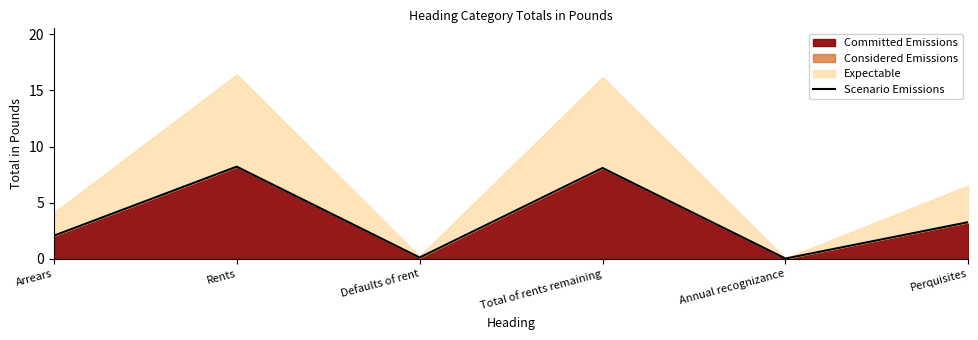

Rank the categories by value from highest to lowest.

Rents, Total of rents remaining, Perquisites, Arrears, Defaults of rent, Annual recognizance